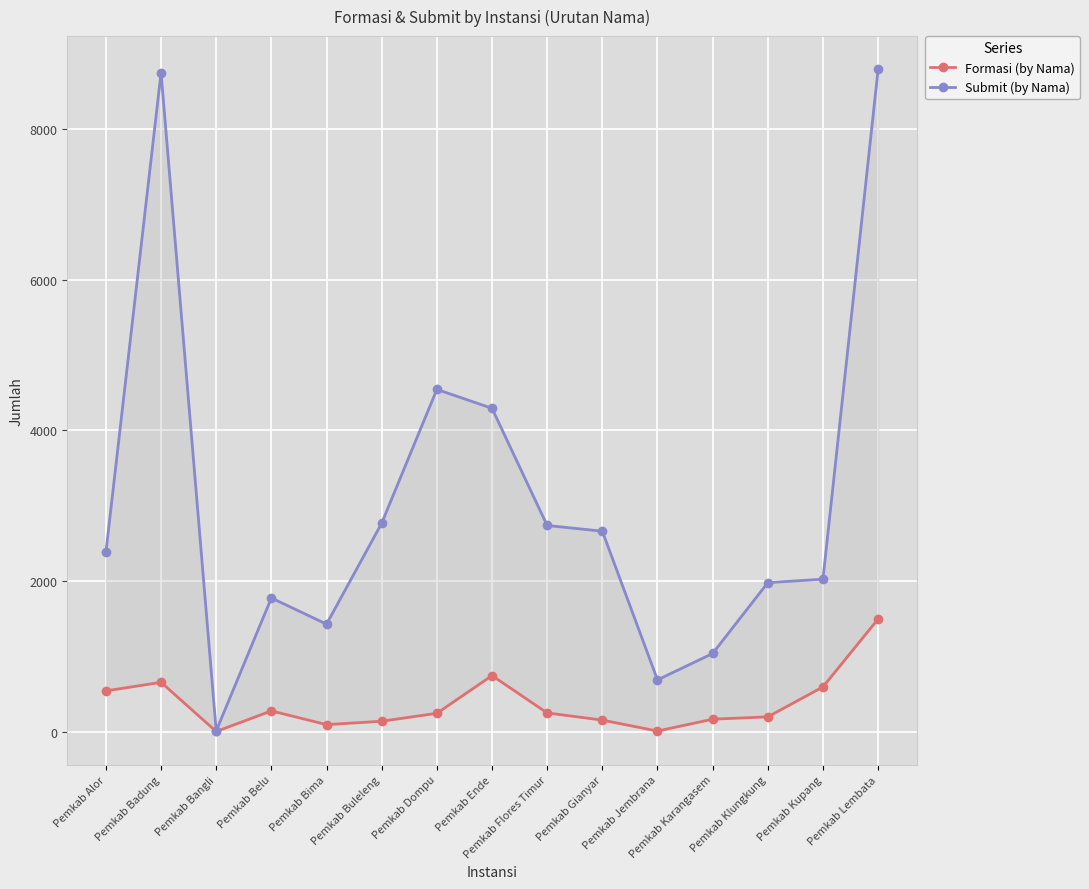

What is the value of the Formasi (by Nama) point at the 7th from the left?

250